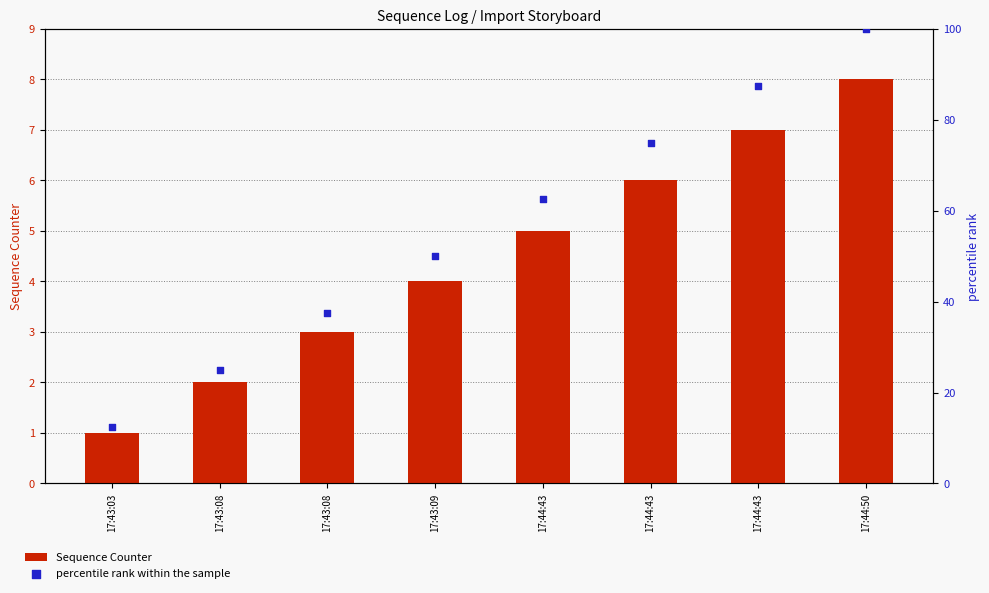

Is the value of Sequence Counter at 17:44:50 greater than the value of percentile rank within the sample at 17:43:08?

No